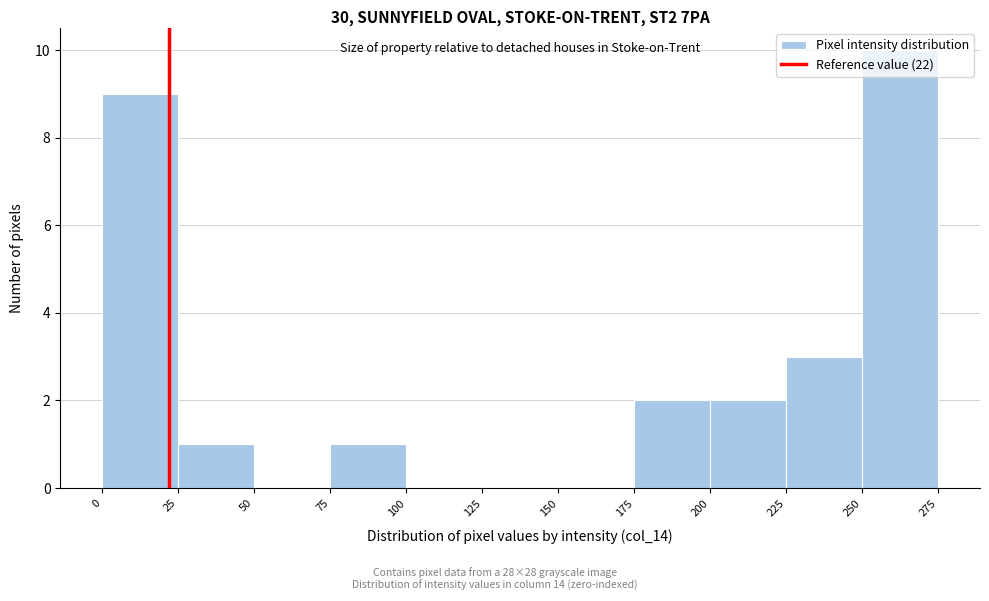

Which range on the x-axis has the tallest bar?

250 to 275